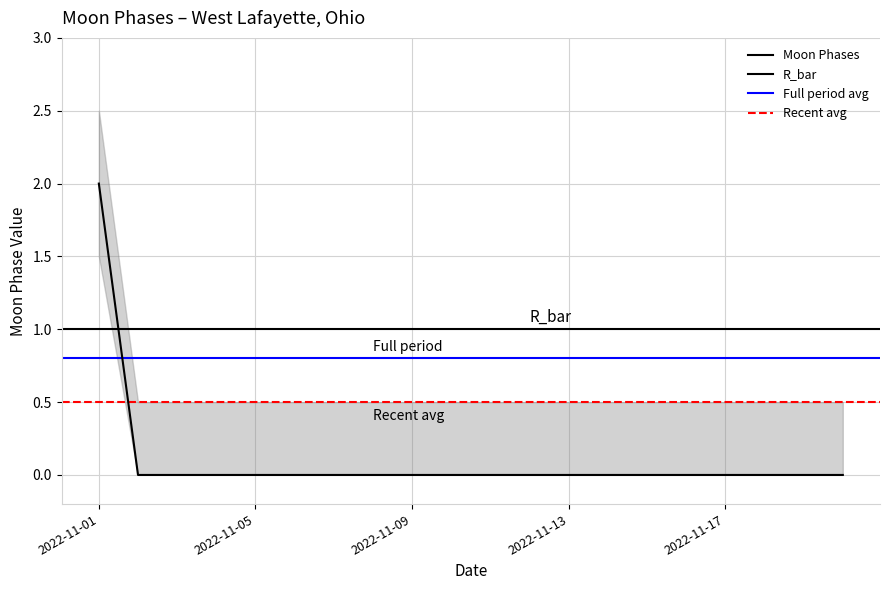

Is it true that the value at 2022-11-11 is -1?

False